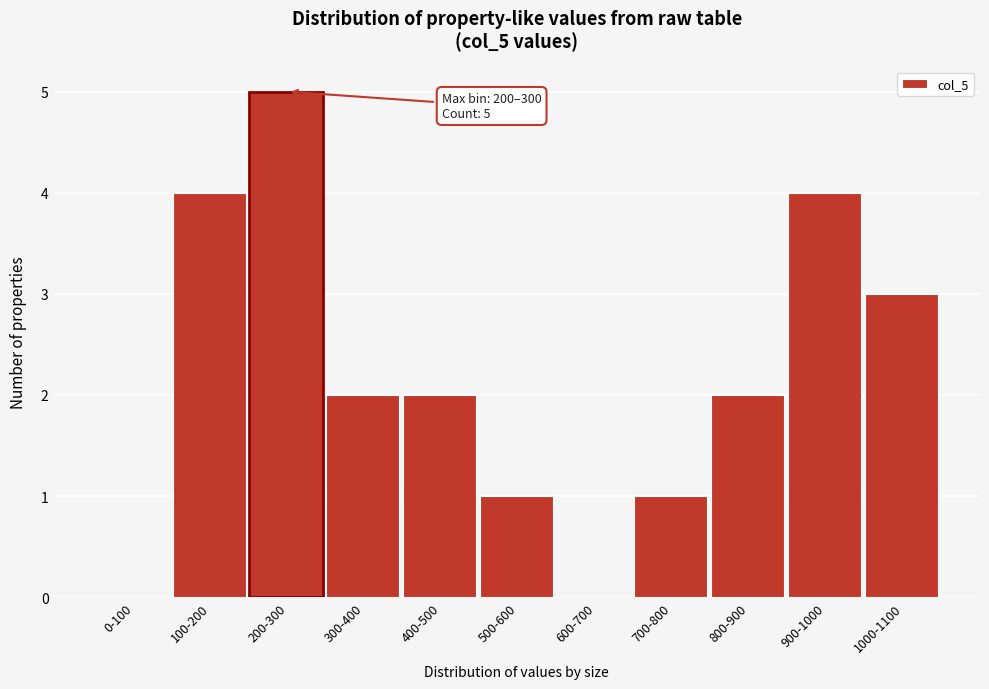

Reading right to left, extract all data points from this chart.

1000-1100=3	900-1000=4	800-900=2	700-800=1	600-700=0	500-600=1	400-500=2	300-400=2	200-300=5	100-200=4	0-100=0